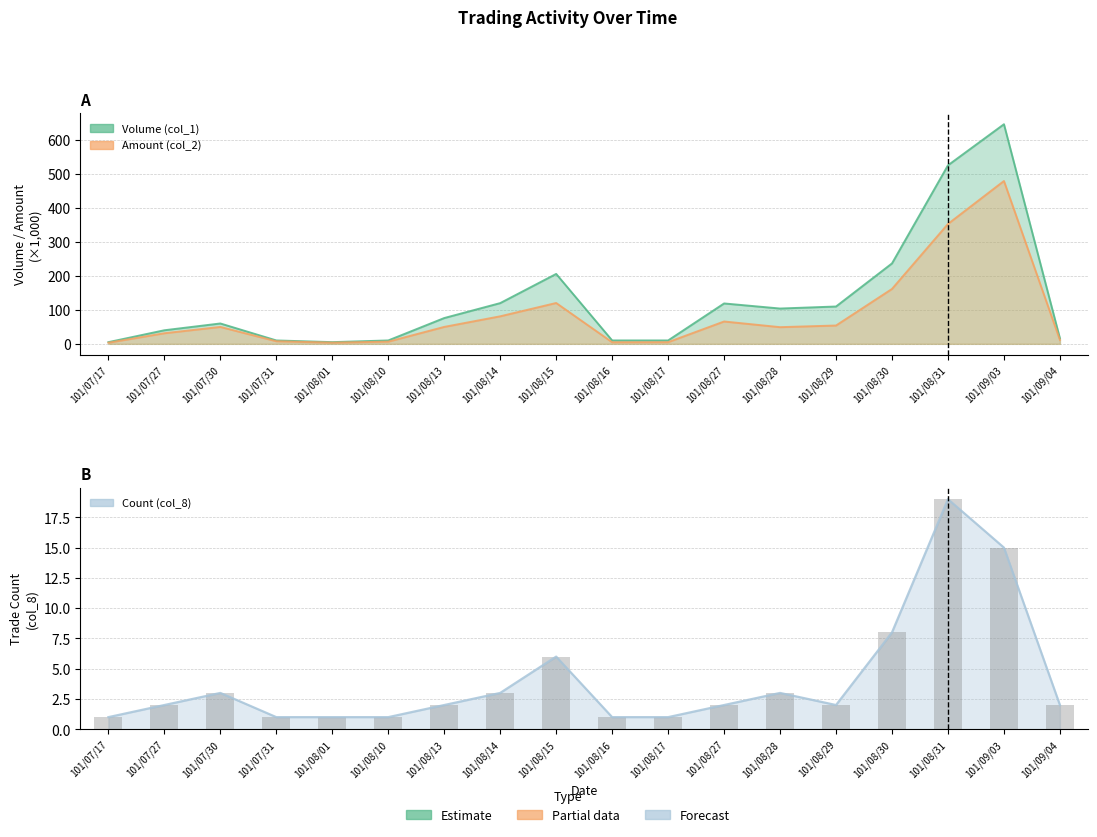

What are all the series names shown in the legend?

Volume (col_1), Amount (col_2), Count (col_8)